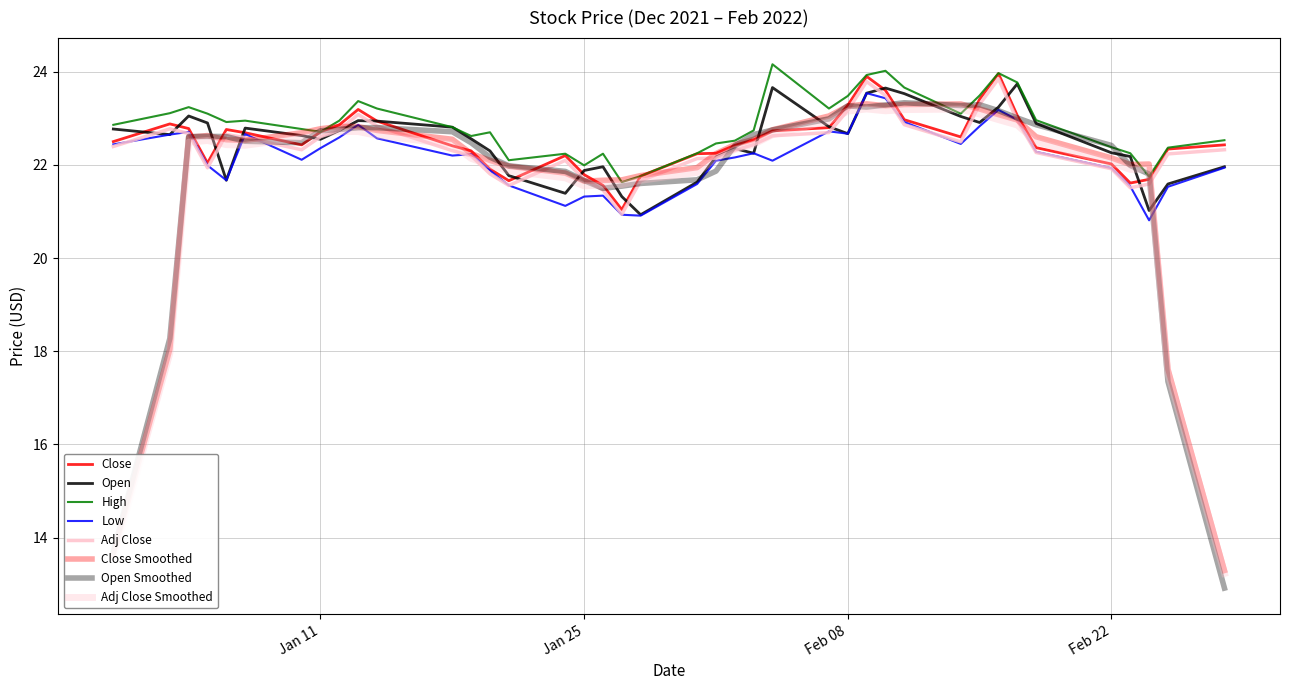

Is this an area chart (filled region under the line)?

No